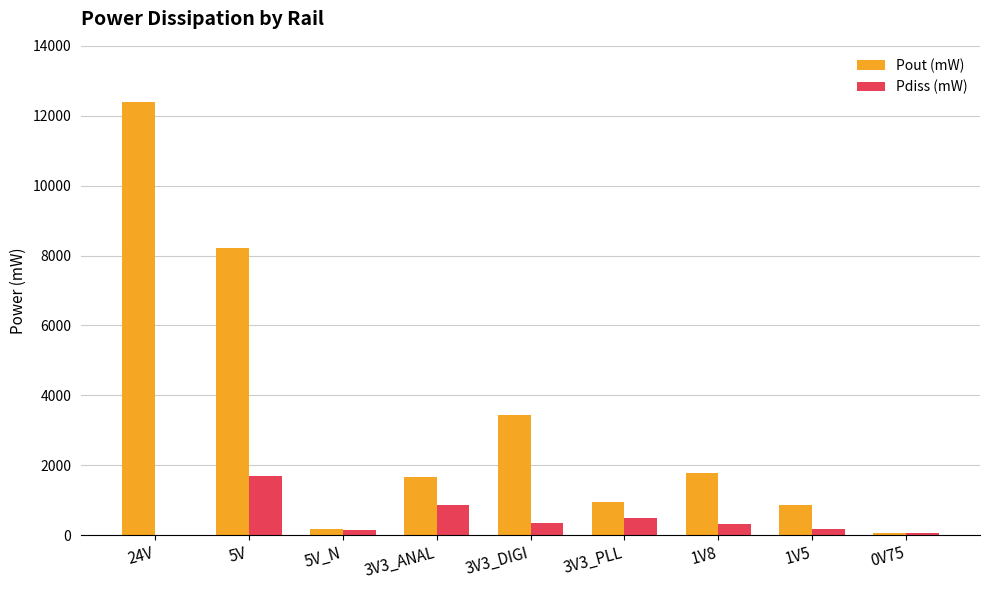

How many distinct data groups are displayed?

2